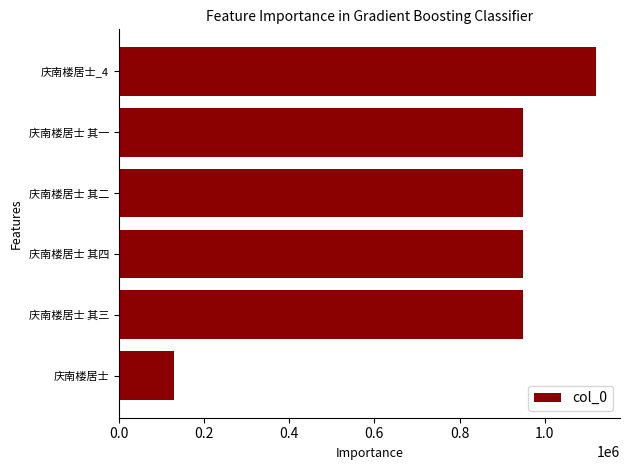

What value does the data have at 庆南楼居士 其二, to the nearest 50?

949250